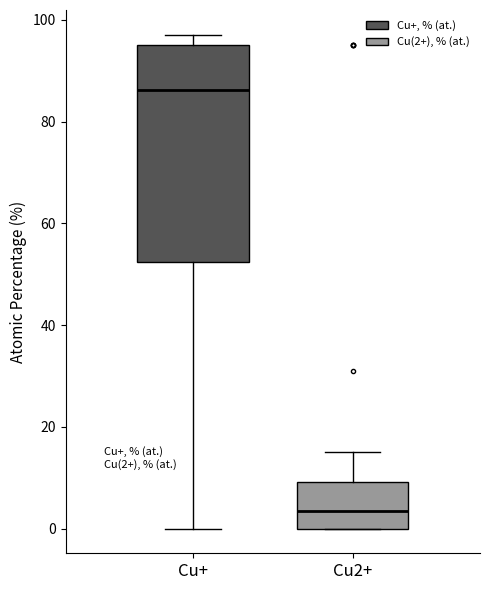

Which box has the lowest median line?

Cu2+